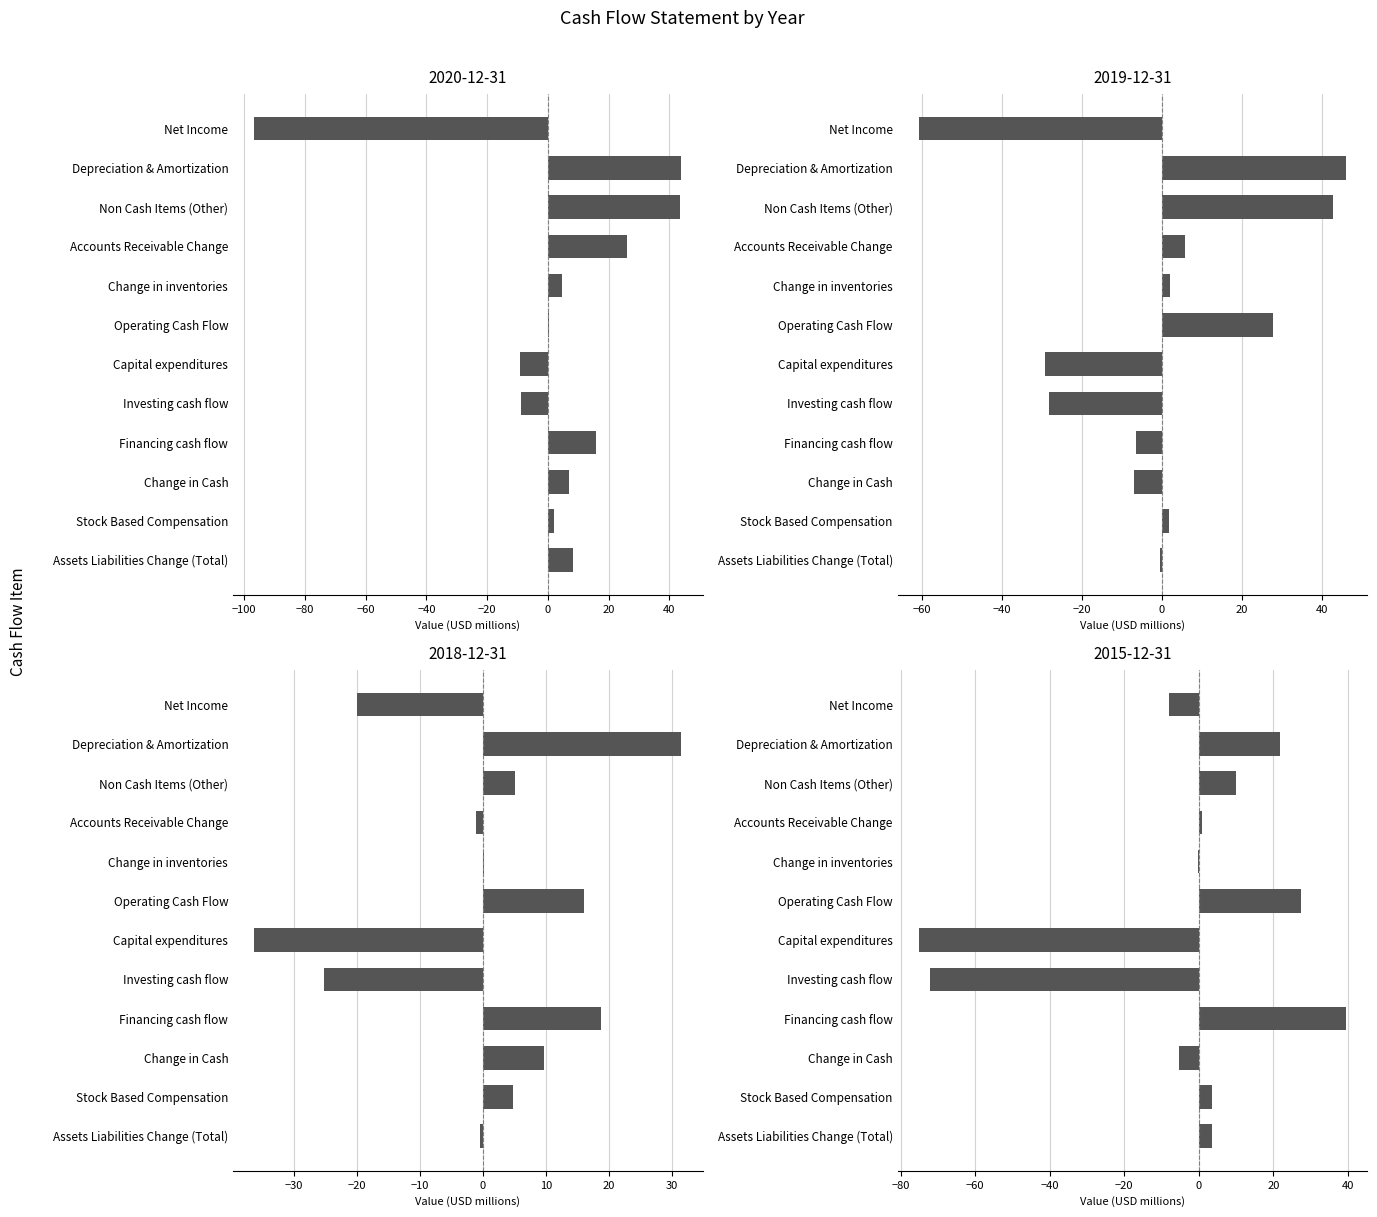

Is it true that 2019-12-31 equals 42.9 at Non Cash Items (Other)?

True